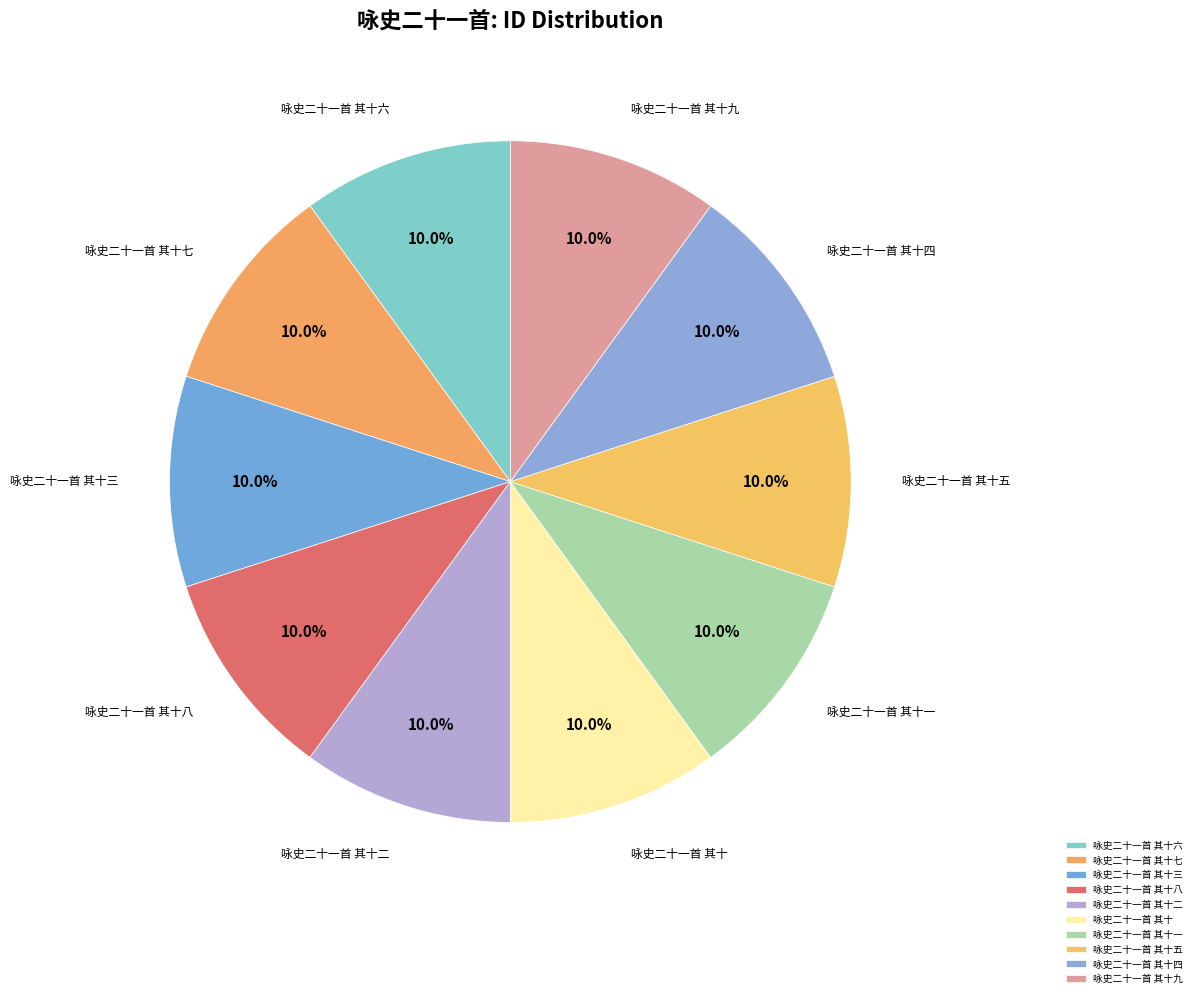

What portion of the pie excludes 咏史二十一首 其十九?

90.0%